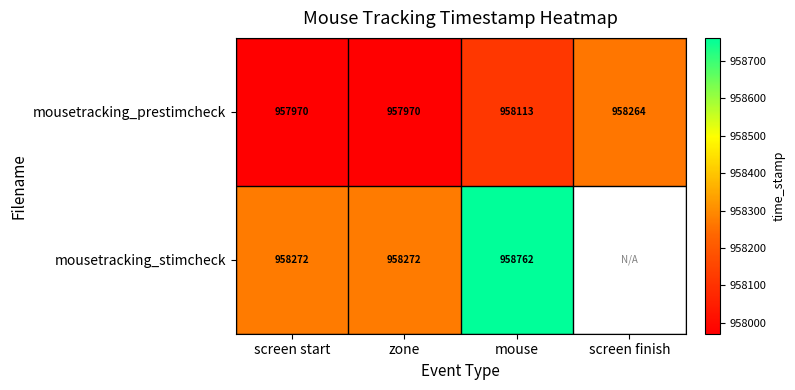

How many values in the mousetracking_prestimcheck series are below 958113?

2